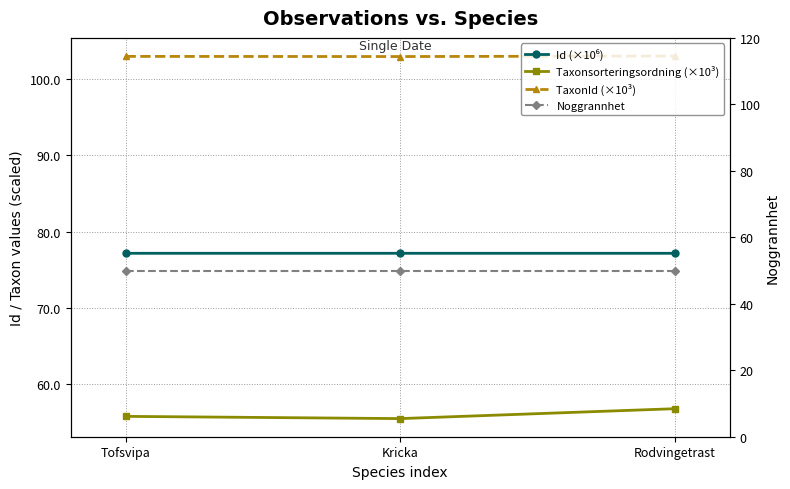

Reading left to right, transcribe all the data shown in this chart.

Id (×10⁶): Tofsvipa=77.2	Kricka=77.2	Rodvingetrast=77.2
Taxonsorteringsordning (×10³): Tofsvipa=55.8	Kricka=55.5	Rodvingetrast=56.8
TaxonId (×10³): Tofsvipa=103.0	Kricka=102.9	Rodvingetrast=103.0
Noggrannhet: Tofsvipa=50.0	Kricka=50.0	Rodvingetrast=50.0